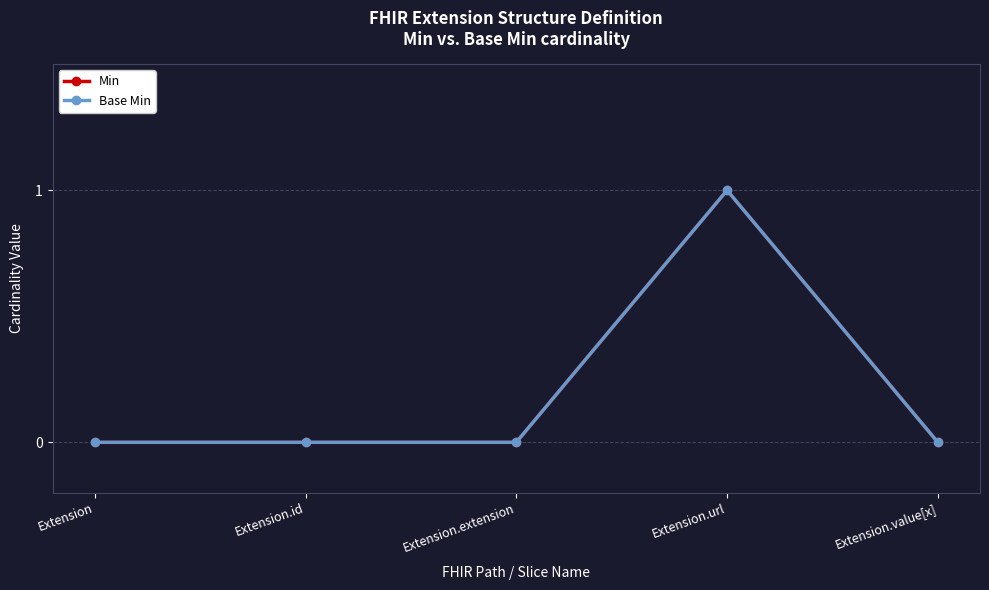

Does the chart have visible grid lines?

Yes